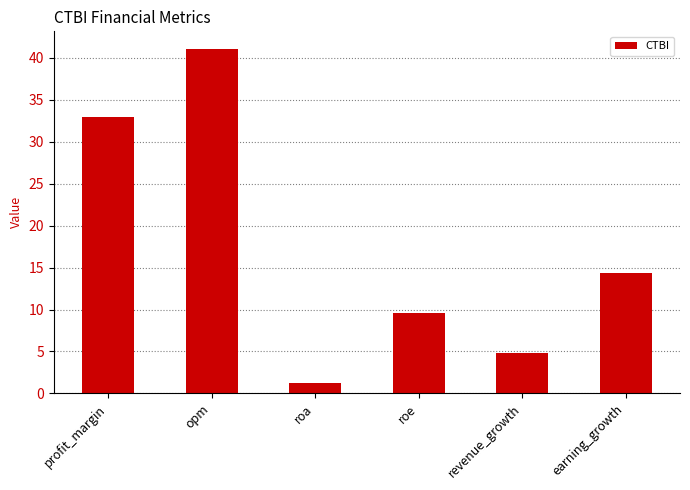

What is the change in value from revenue_growth to earning_growth?

+9.5